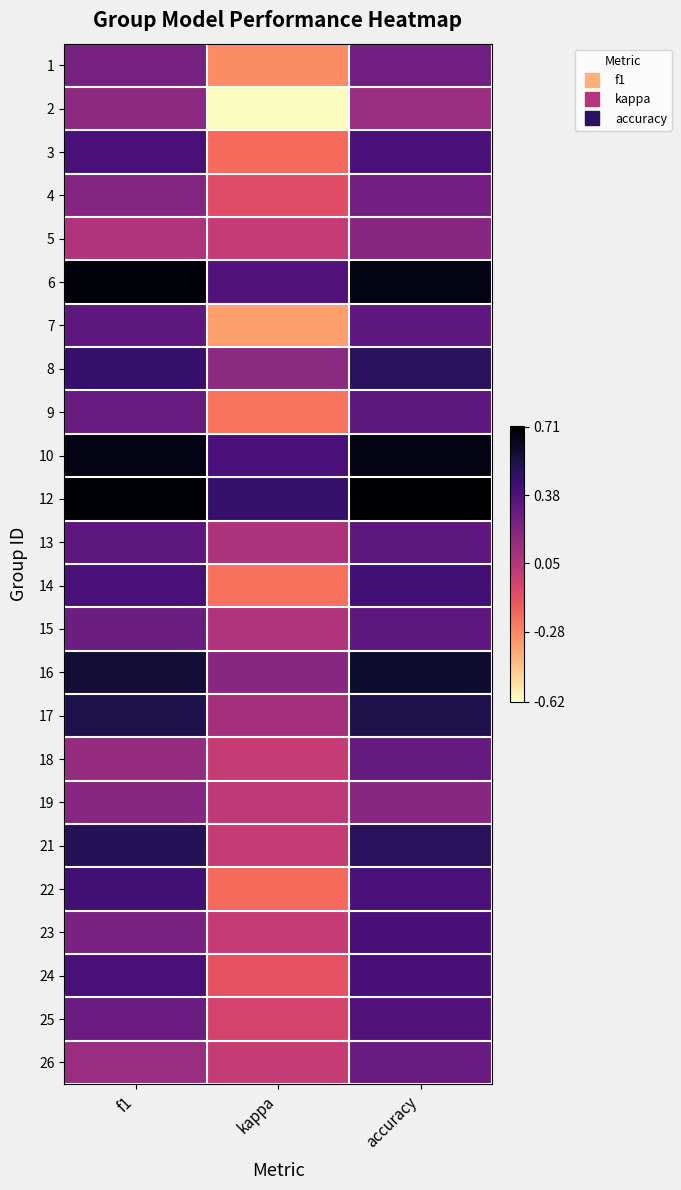

What is the difference between the highest and lowest values at f1?

0.6